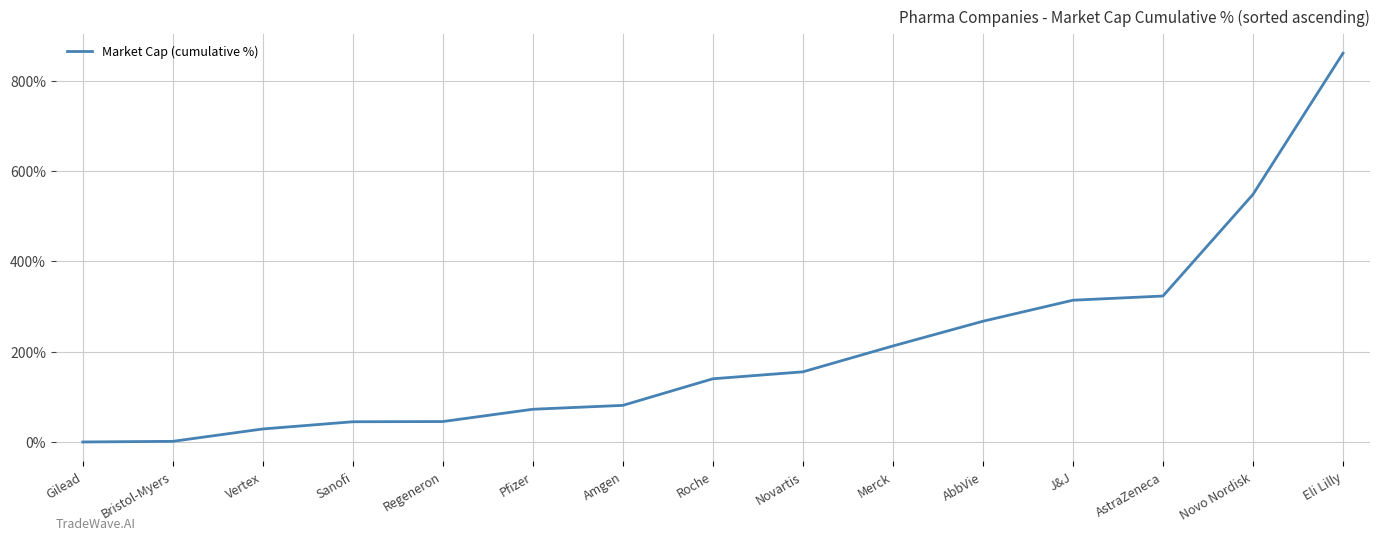

Is it true that the value at Eli Lilly is 1546.4?

False